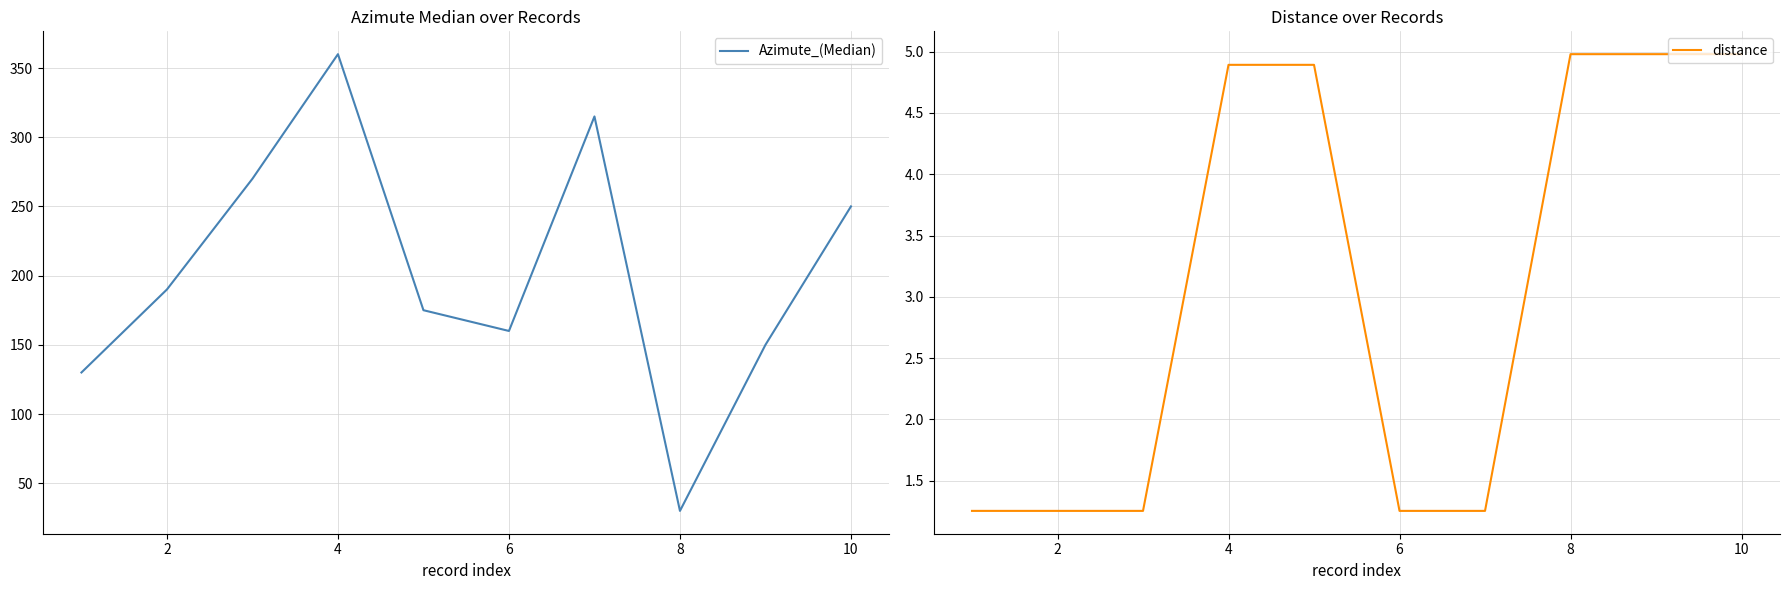

The value of distance at 8 is 5.0. True or false?

True